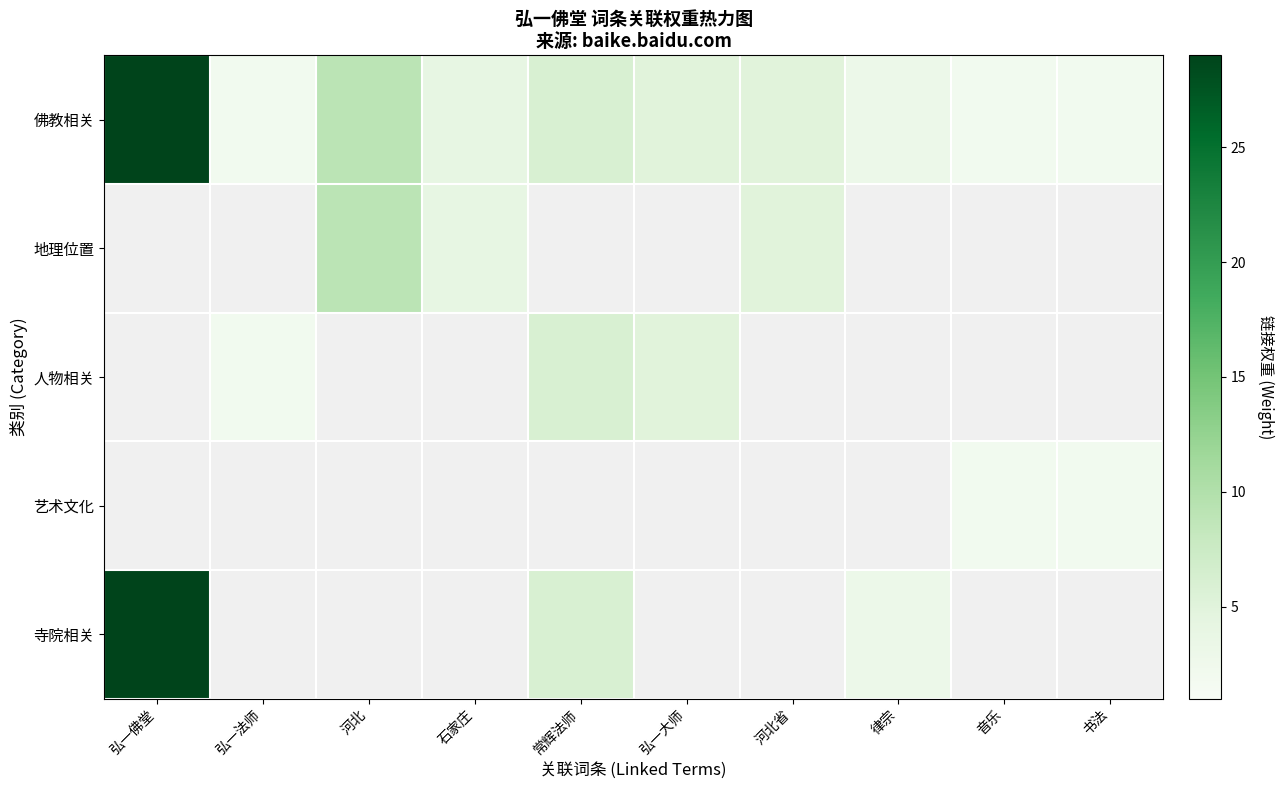

Rank the series at 河北 from highest to lowest value.

佛教相关, 地理位置, 人物相关, 艺术文化, 寺院相关